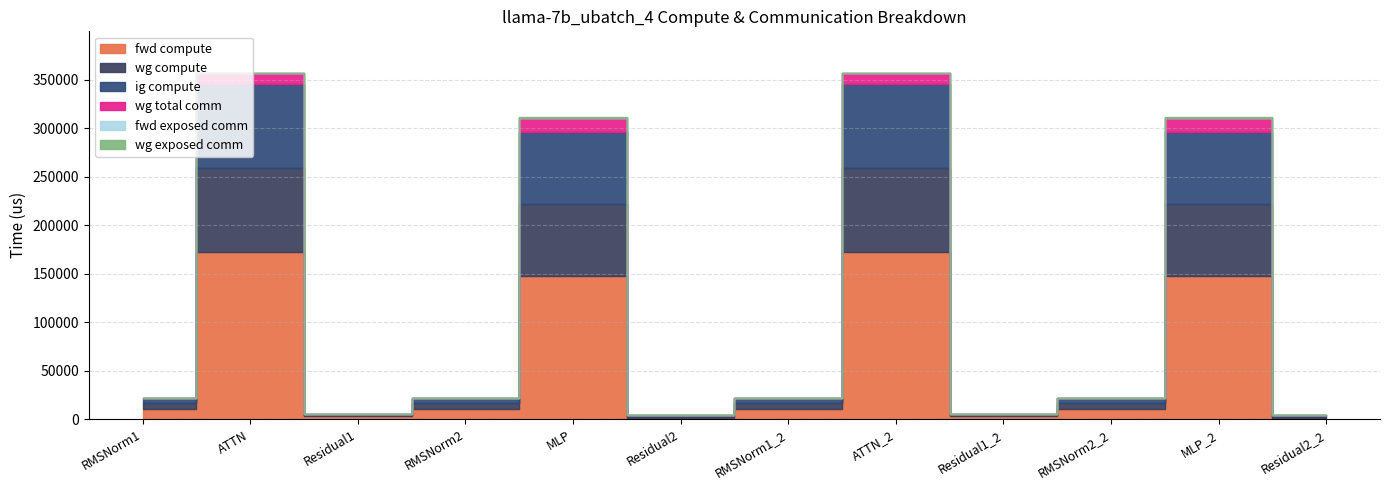

The fwd exposed comm series shows 0.0 at RMSNorm1. True or false?

True